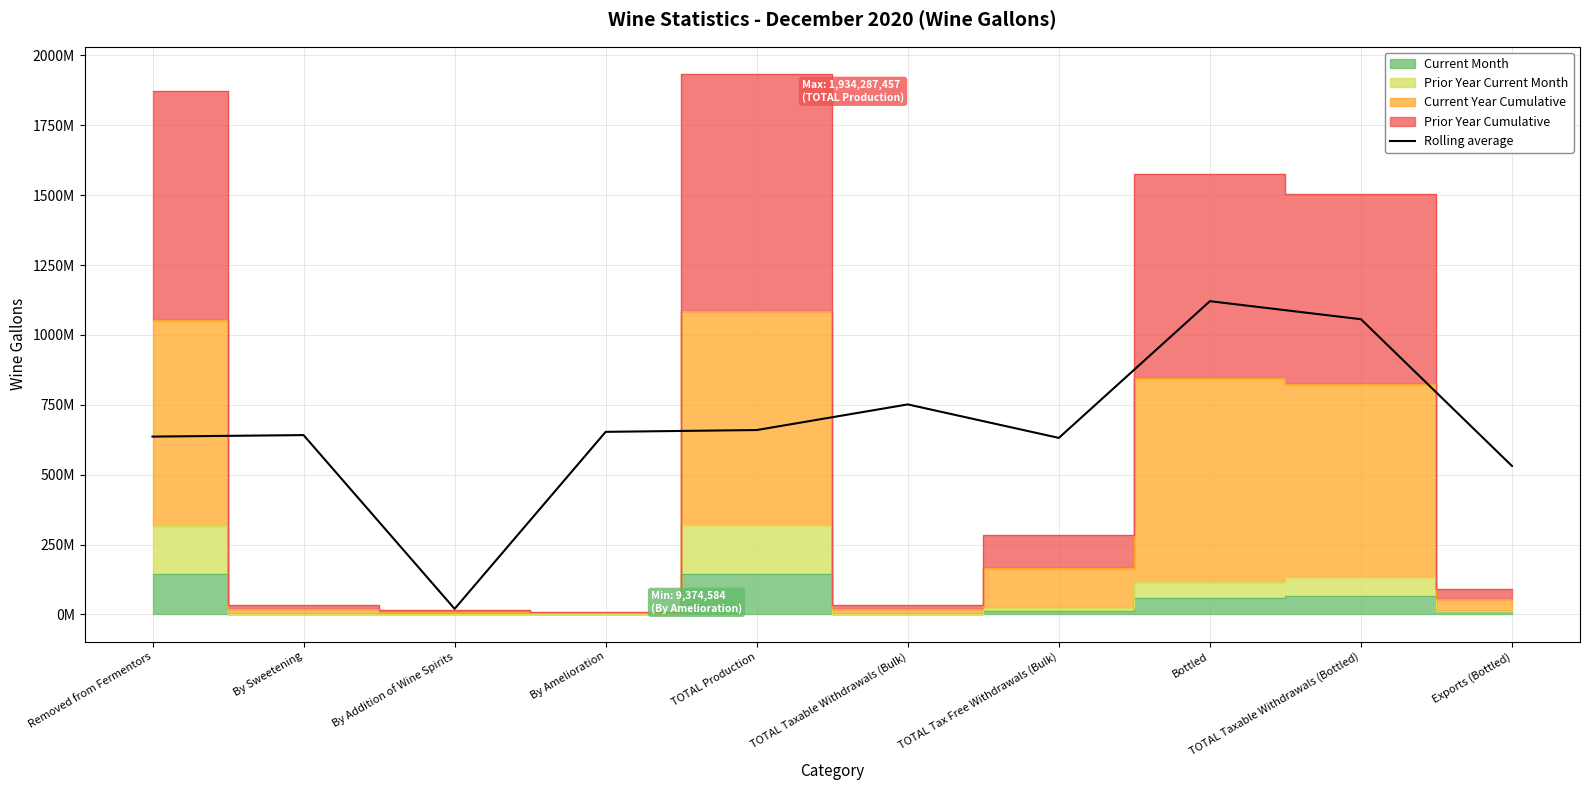

What is the sum of all values?

6701777669.0